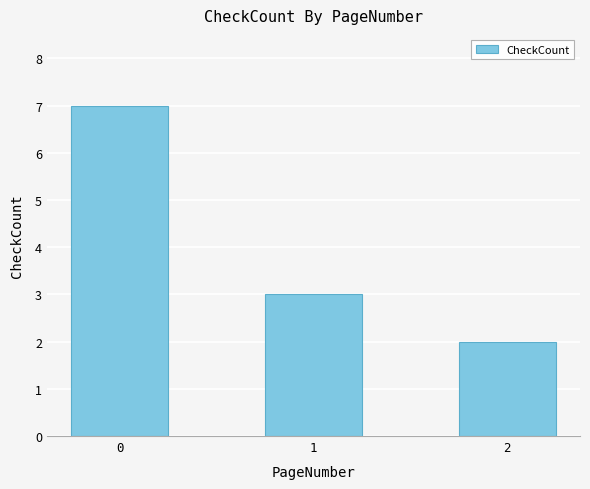

What value does the data have at 0?

7